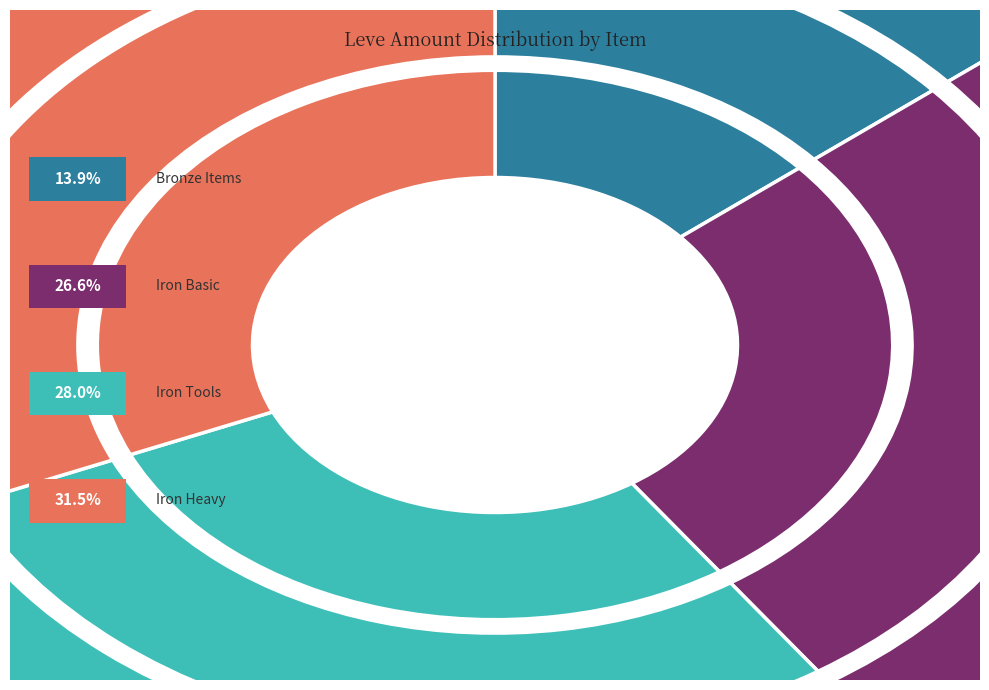

Is it true that Iron Pickaxe is 26% of the pie?

False